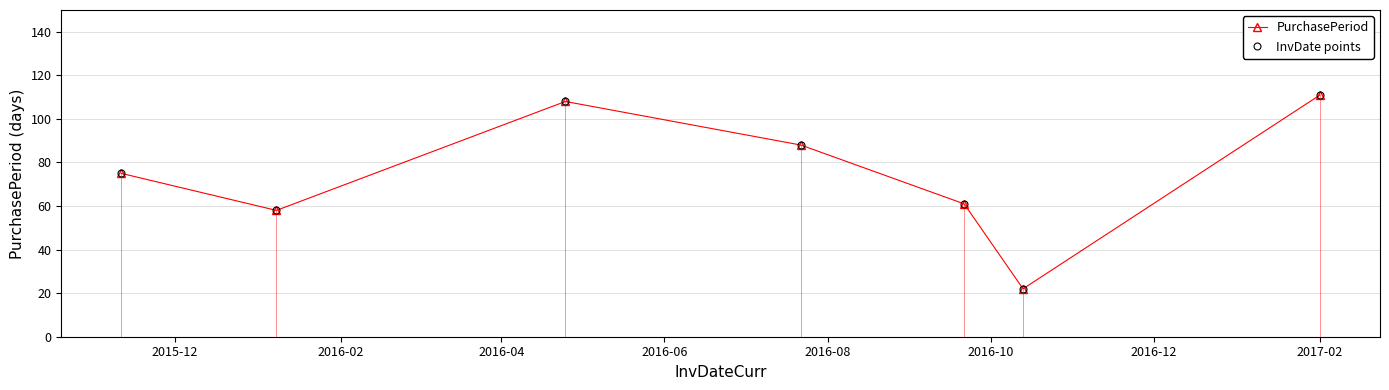

Does the chart display data point markers on the line(s)?

Yes